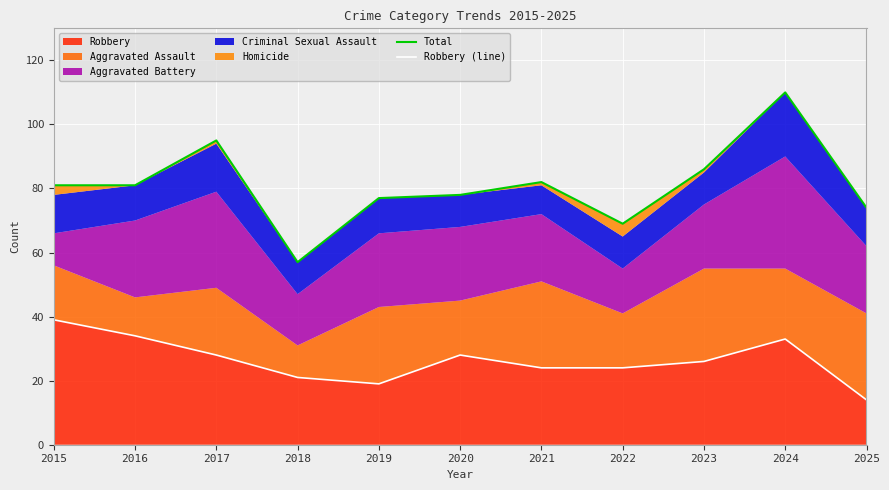

True or false: Total and Robbery (line) intersect in this chart.

False